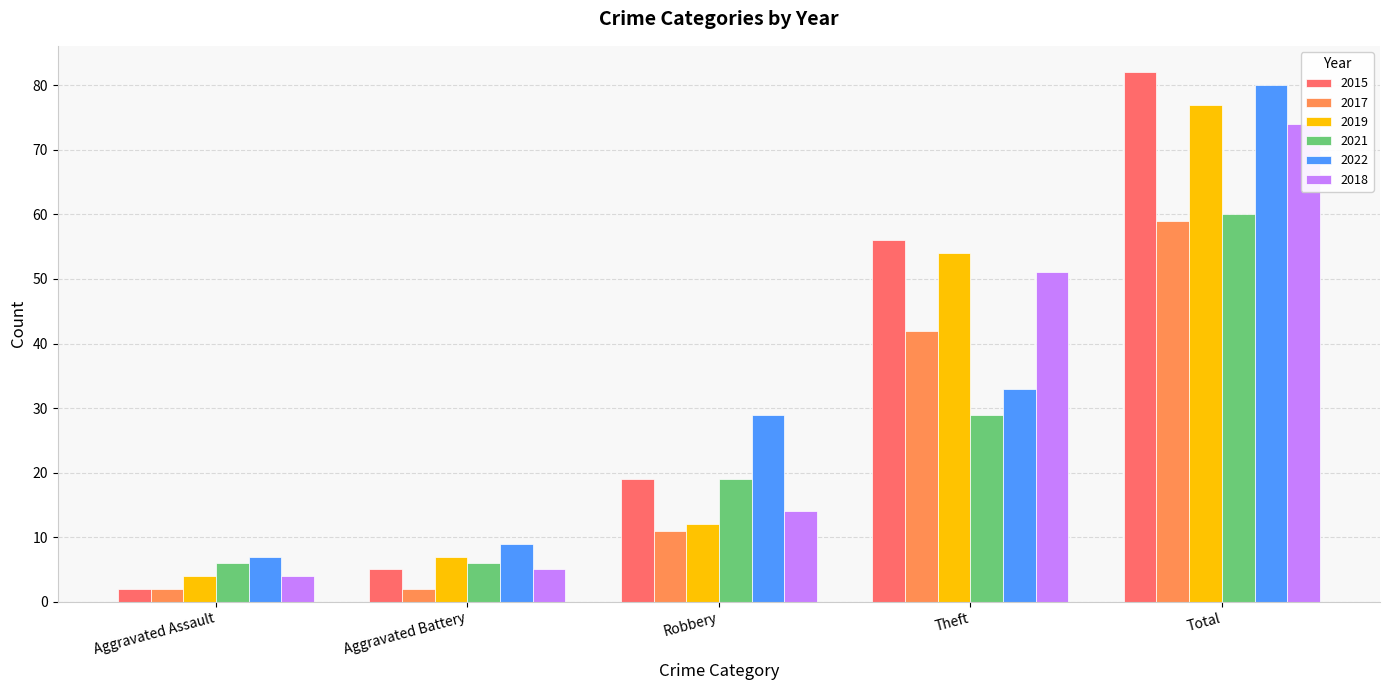

Does the chart contain any negative values?

No